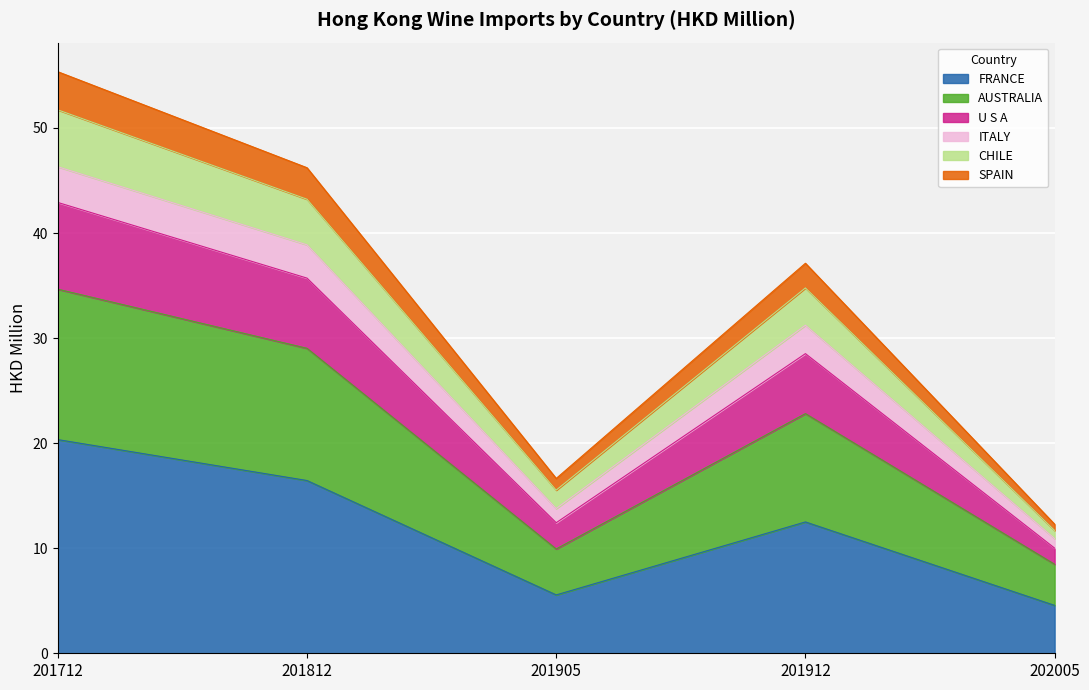

How many interior local valleys does the ITALY series have?

1